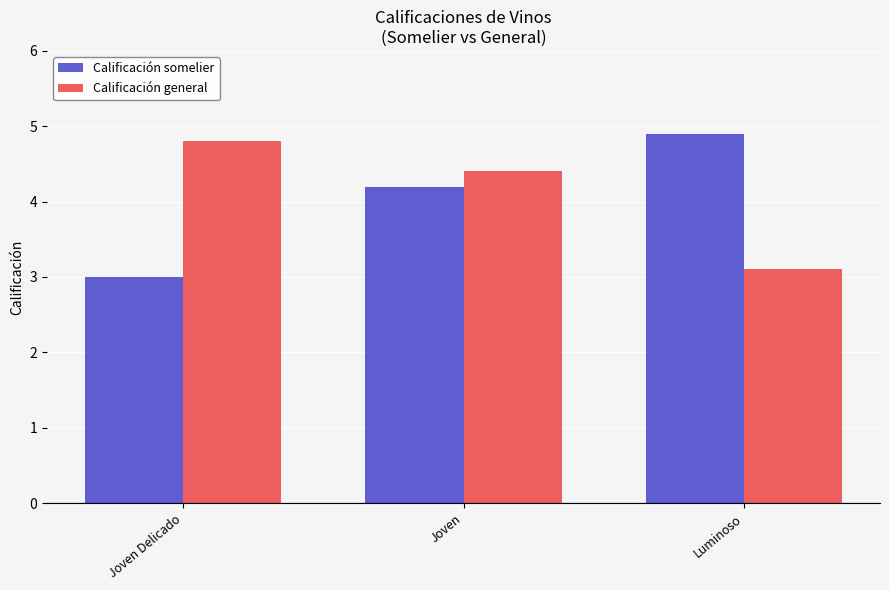

Which series changed the most between Joven Delicado and Joven?

Calificación somelier